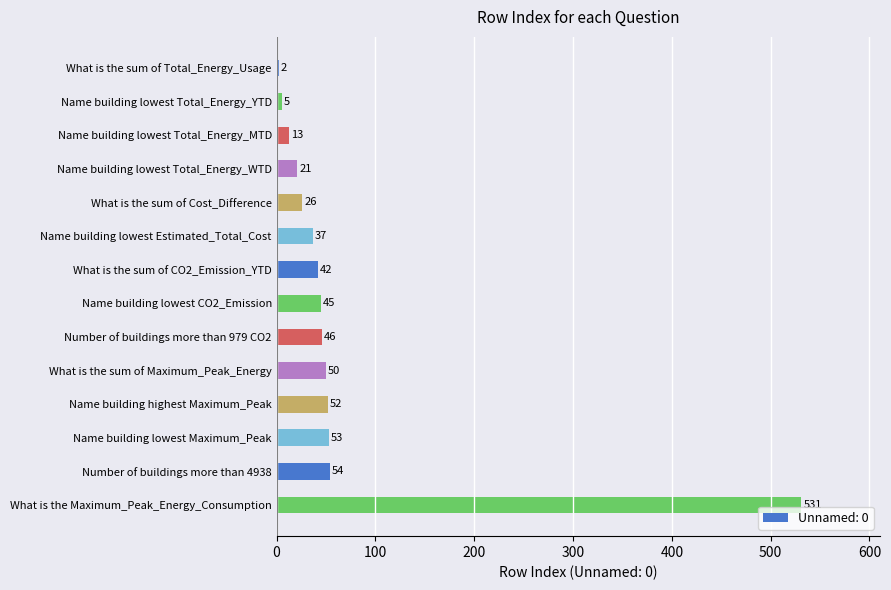

Which category has the lowest value across all series?

What is the sum of Total_Energy_Usage